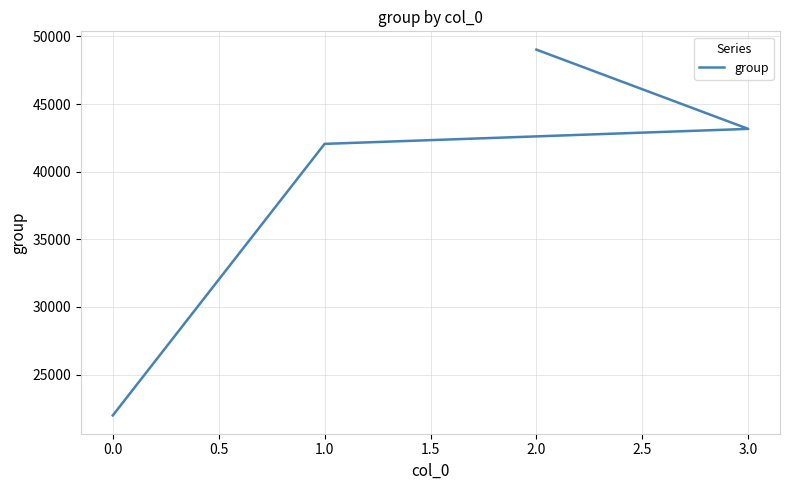

True or false: the data shows 63397 at 1.0.

False